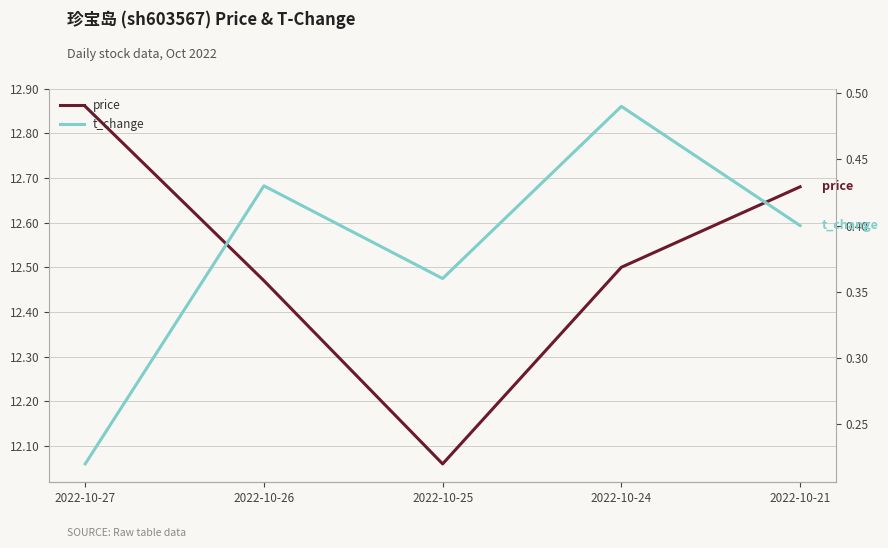

How many interior local peaks does the t_change series have?

2